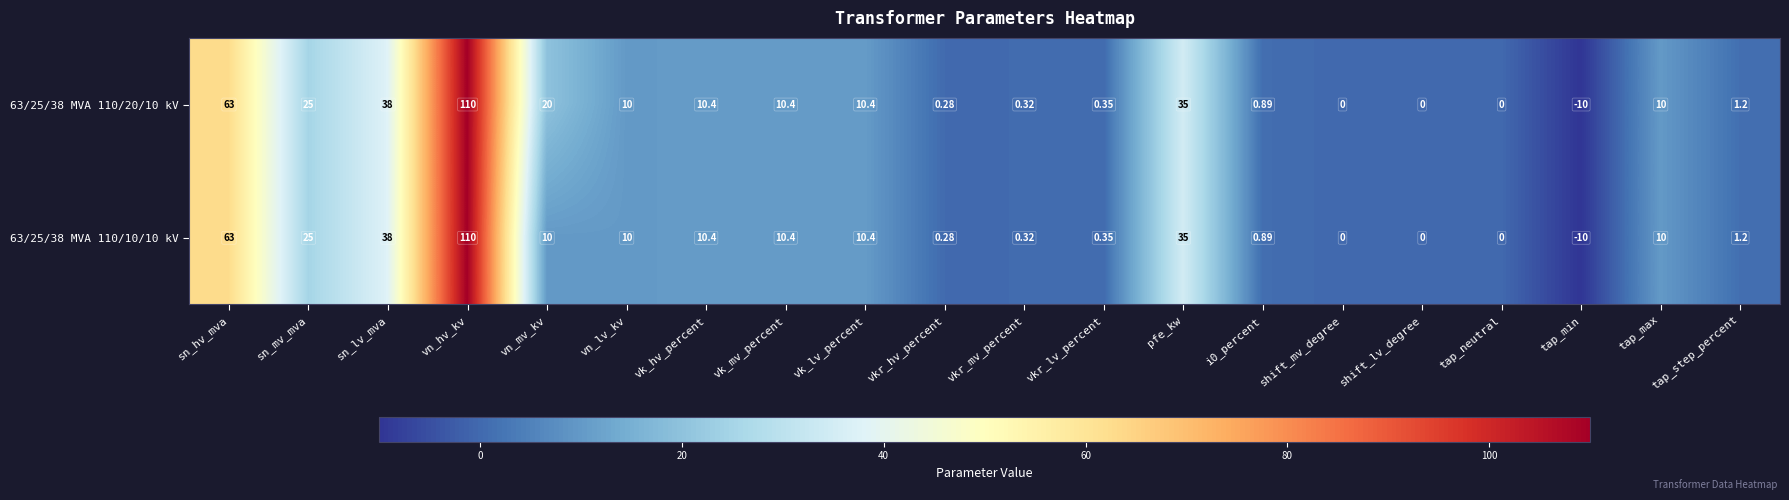

Which label corresponds to the largest value in the chart?

vn_hv_kv